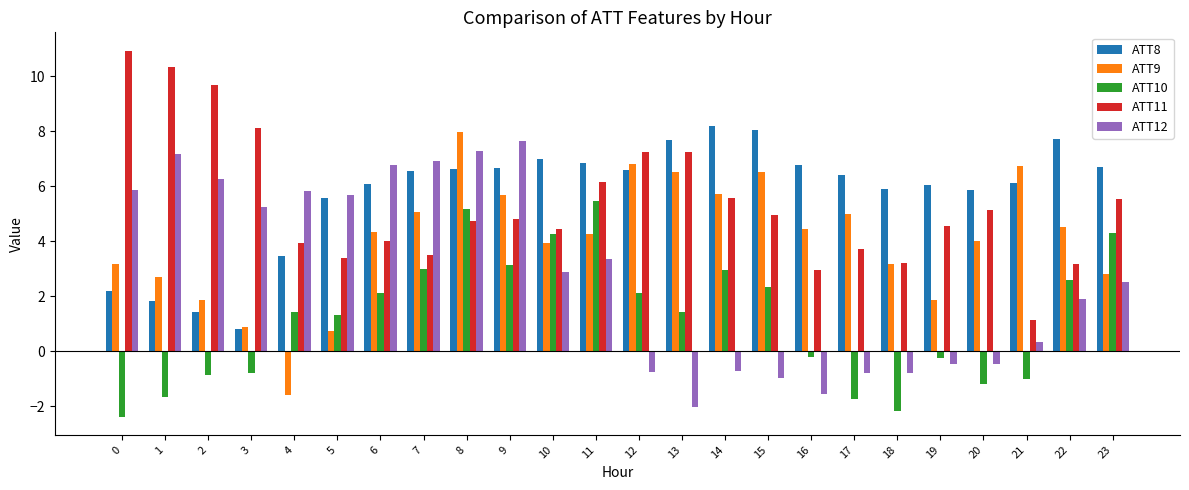

Which series changed the most between 7 and 18?

ATT12